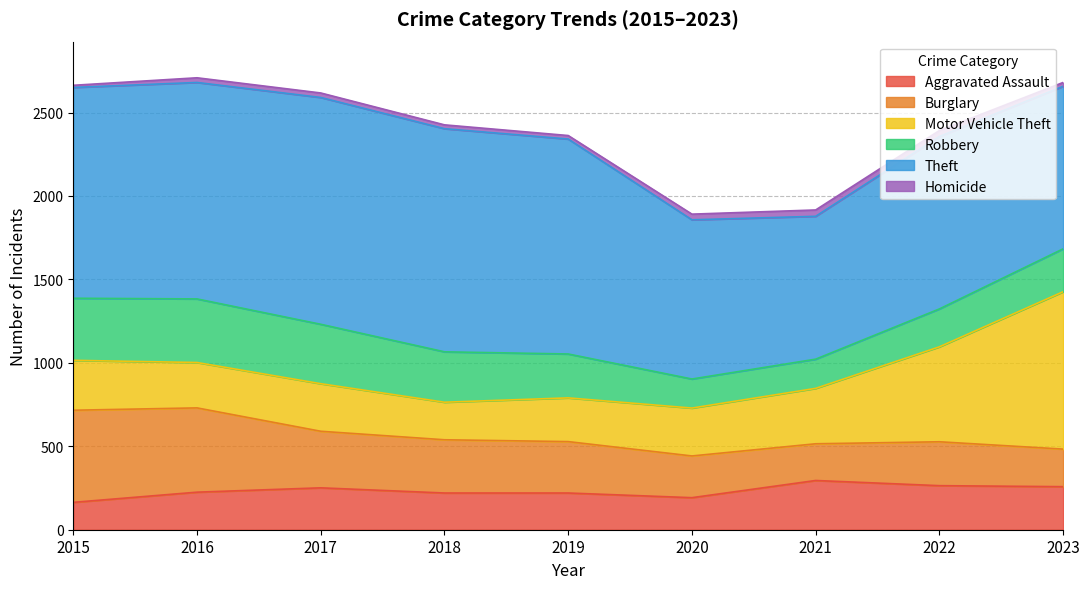

Where is the first local maximum for Robbery?

2016